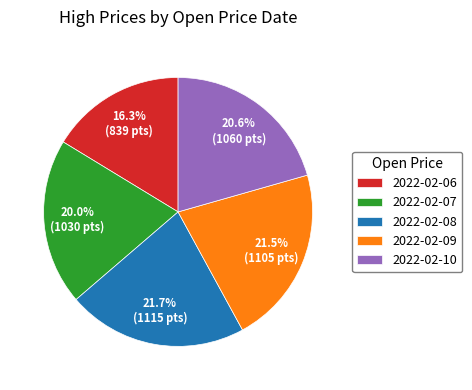

Approximately how many times larger is the value at 2022-02-06 compared to 2022-02-07?

0.8